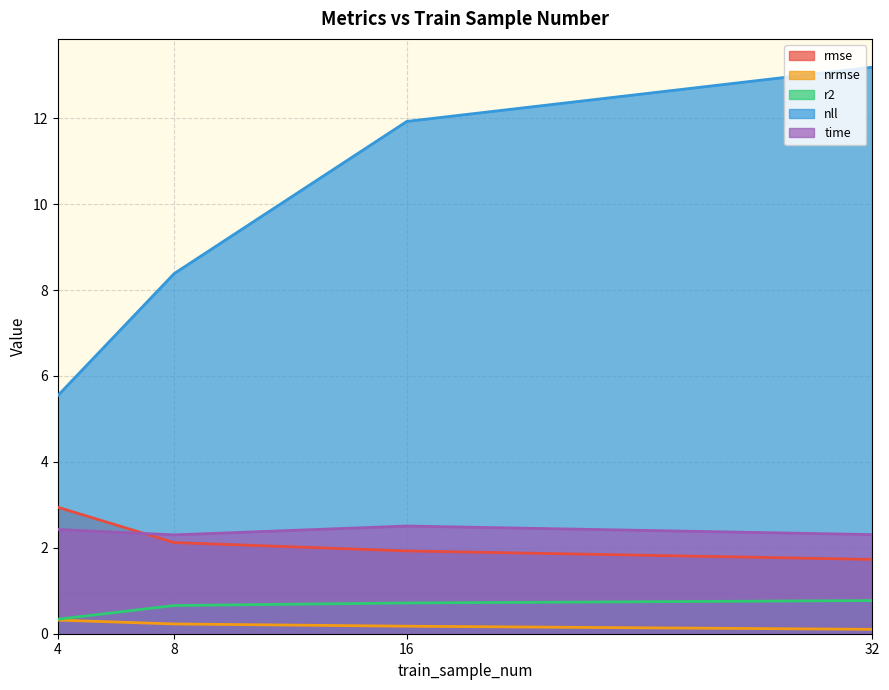

Reading right to left, extract all data points from this chart.

rmse: 1.7	1.9	2.1	2.9
nrmse: 0.1	0.2	0.2	0.3
r2: 0.8	0.7	0.7	0.3
nll: 13.2	11.9	8.4	5.5
time: 2.3	2.5	2.3	2.4